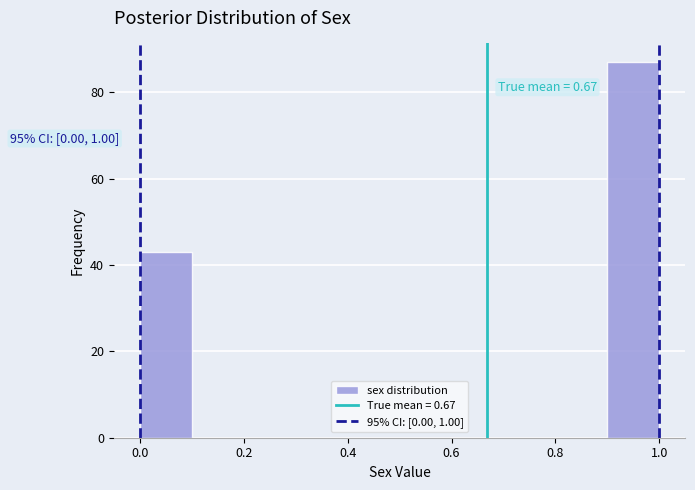

Over which range of the x-axis is the bar tallest?

0.9 to 1.0